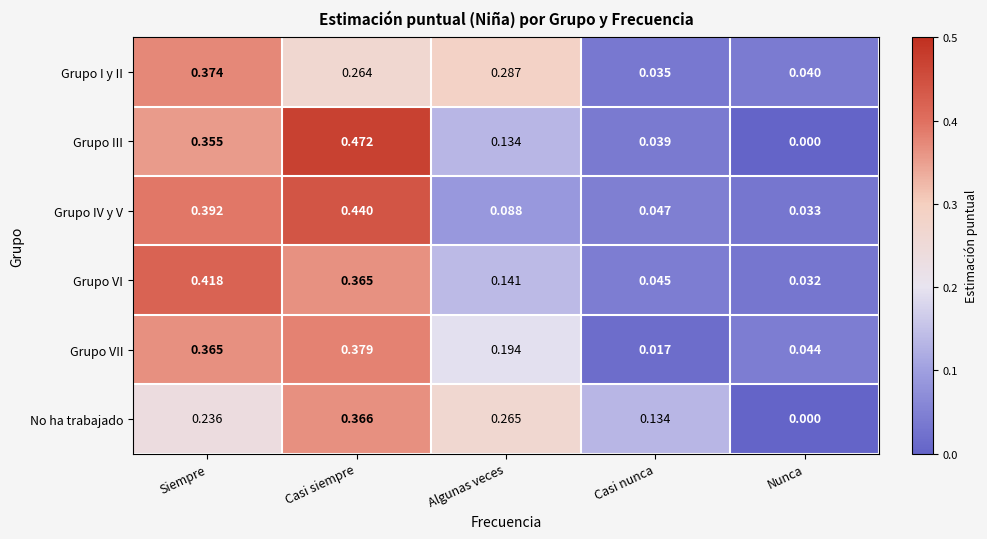

Which category has the highest value in the Grupo I y II series?

Siempre